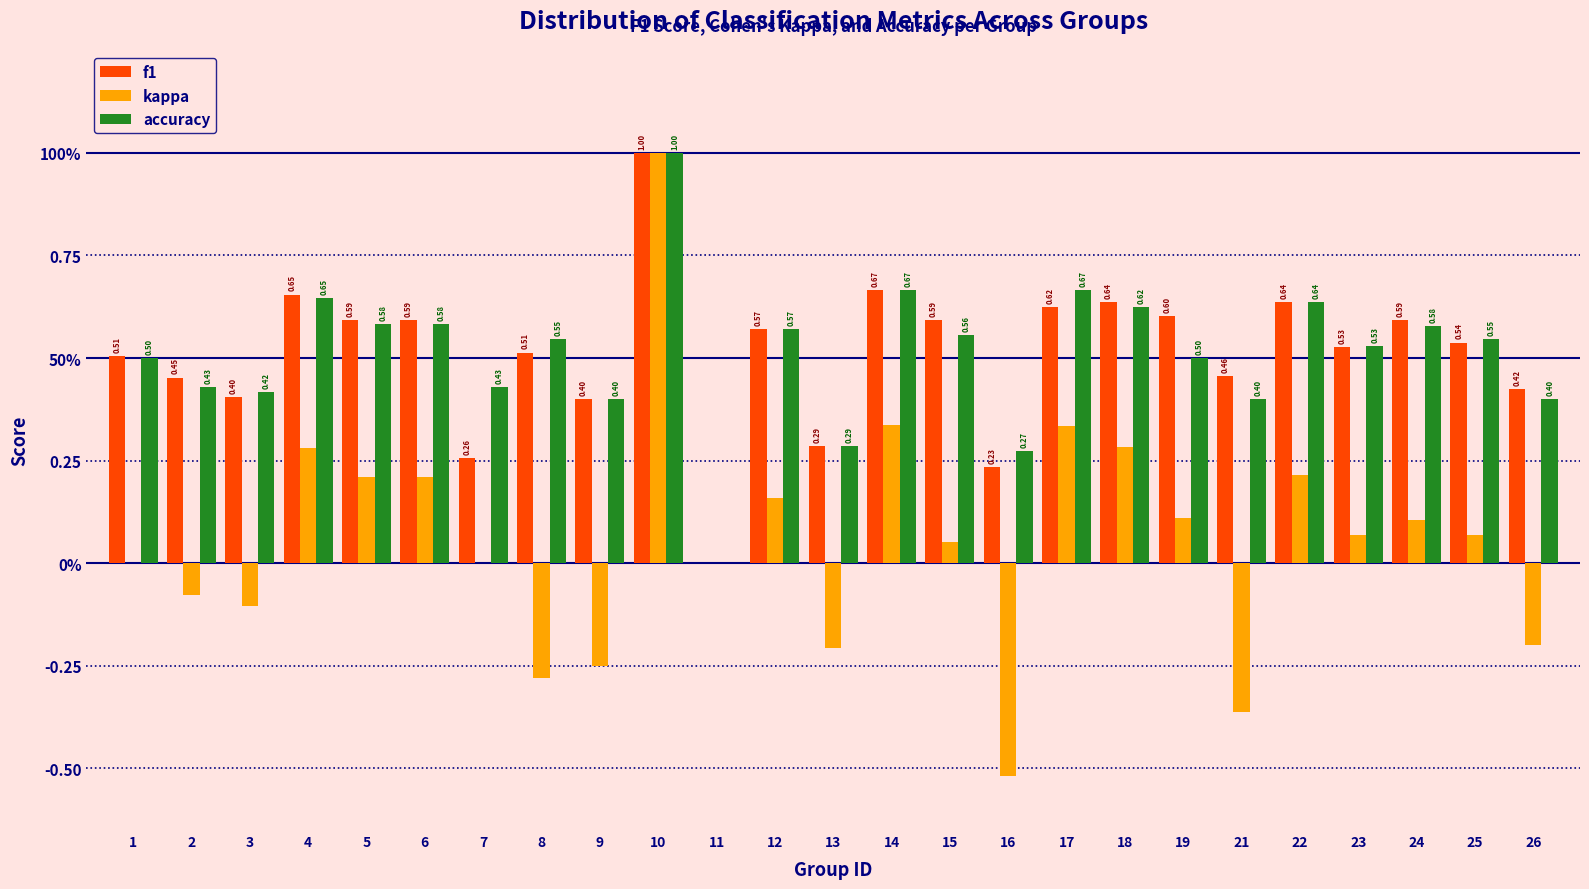

What are all the series names shown in the legend?

f1, kappa, accuracy